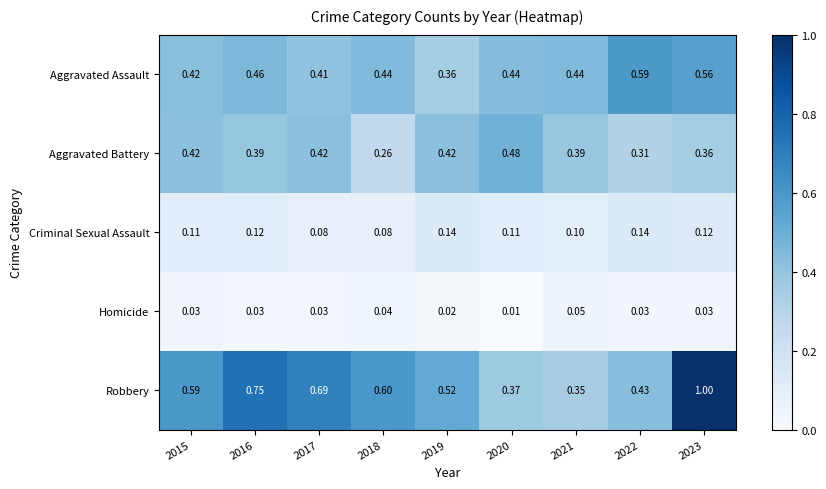

Which series has the largest range (max minus min)?

Robbery